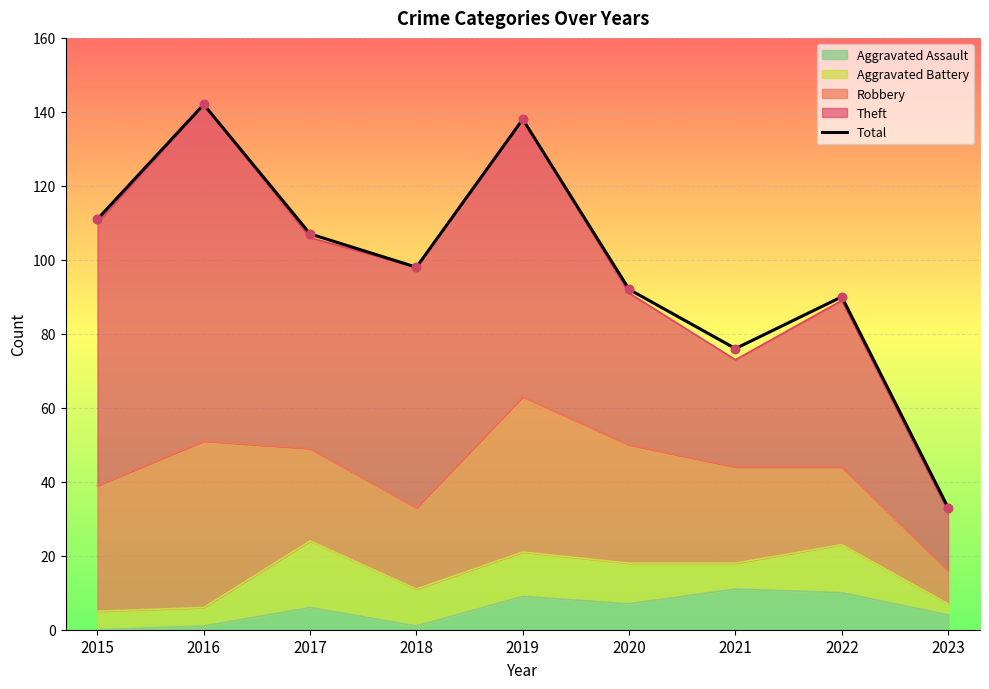

Between 2015 and 2017, which is larger?

2015